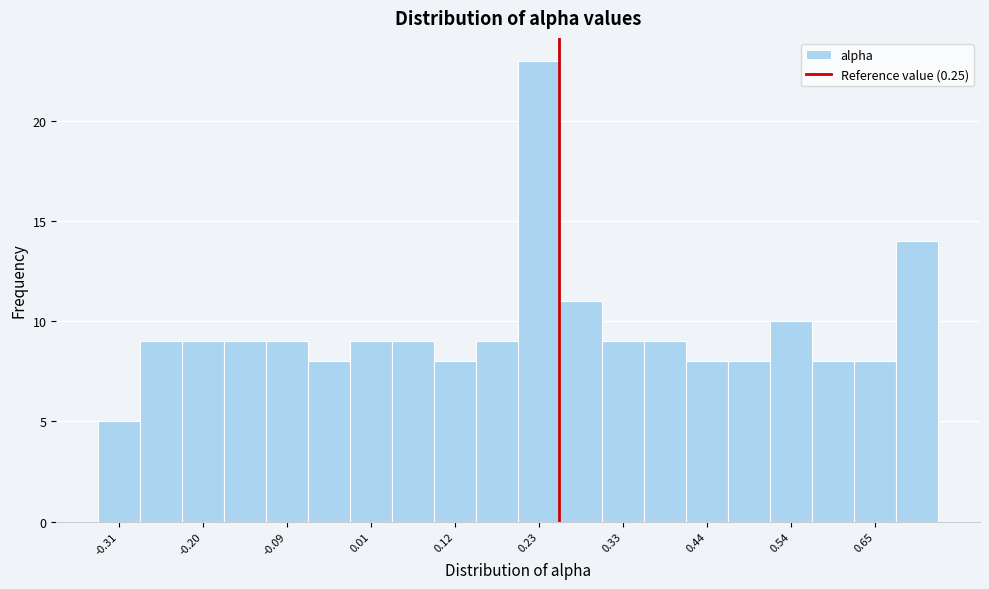

Around what value on the x-axis is the tallest bar? Give the approximate position of its centre, as read against the axis.

0.22